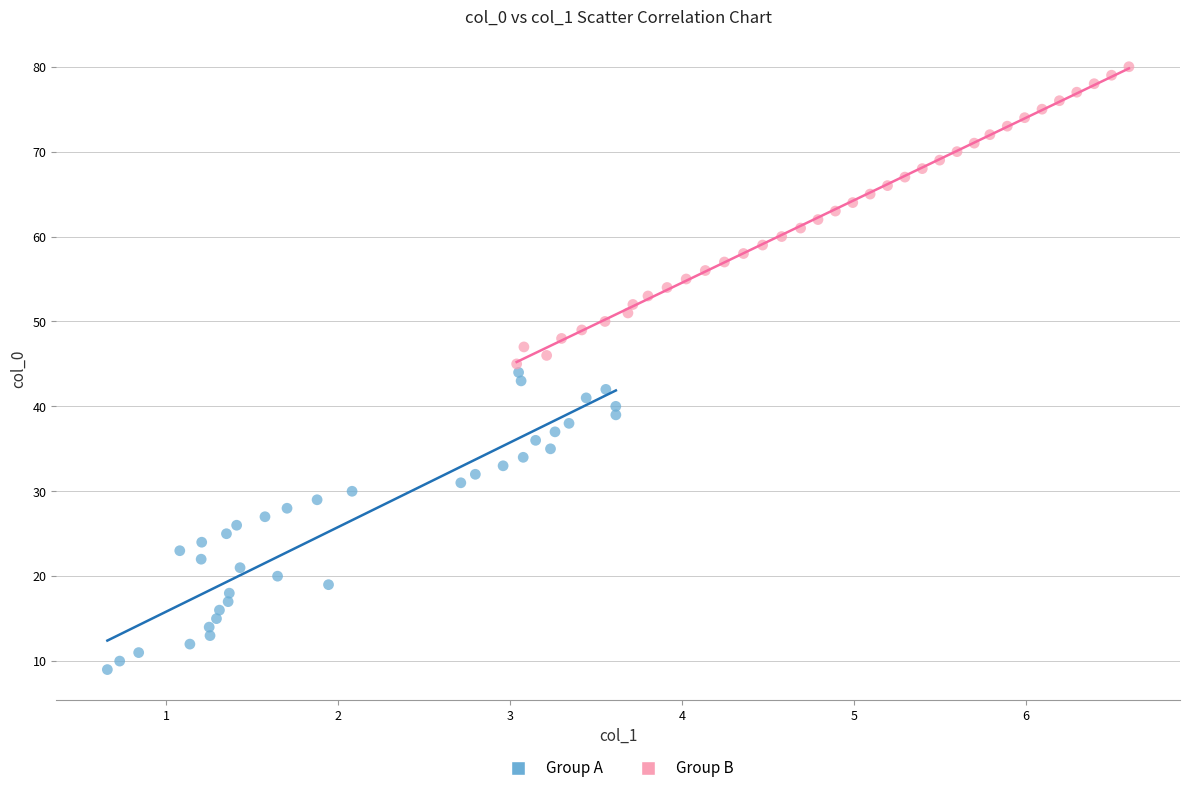

Which series contains the lowest Y value?

Group A